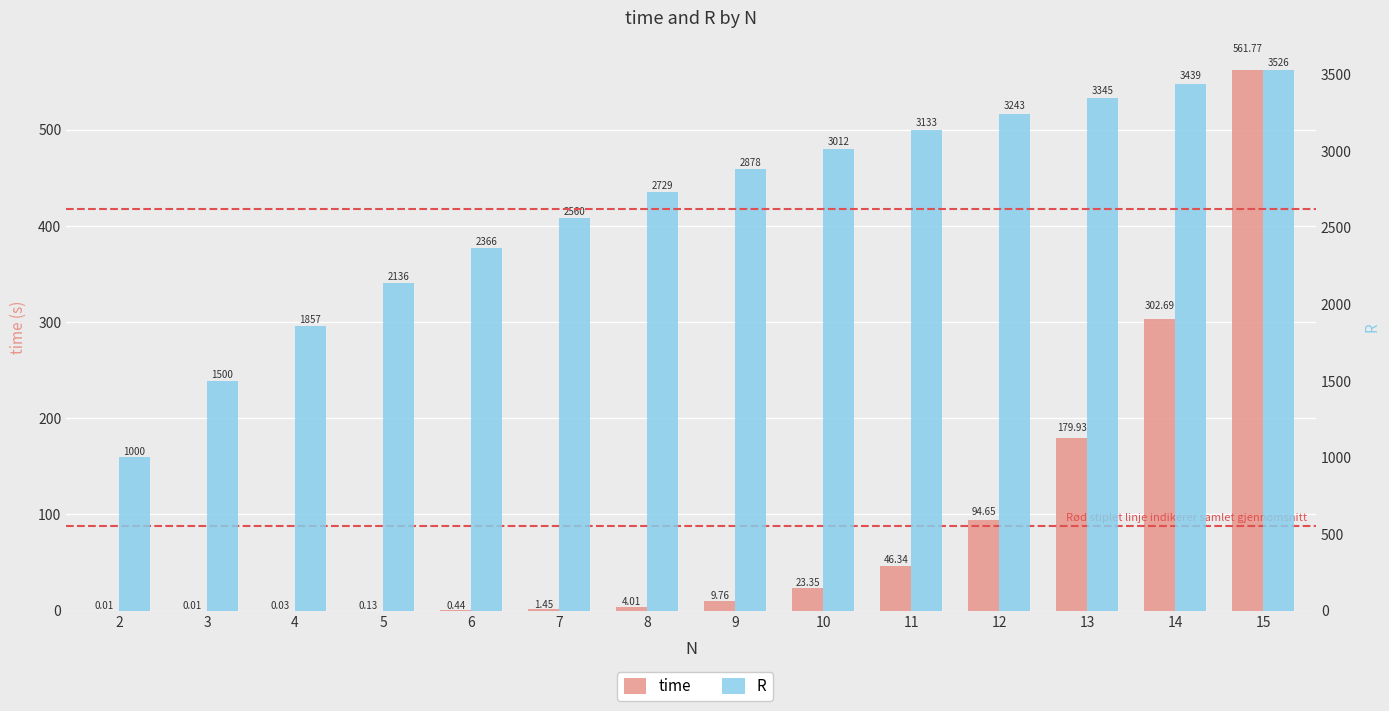

At which label is time closest to 280?

14